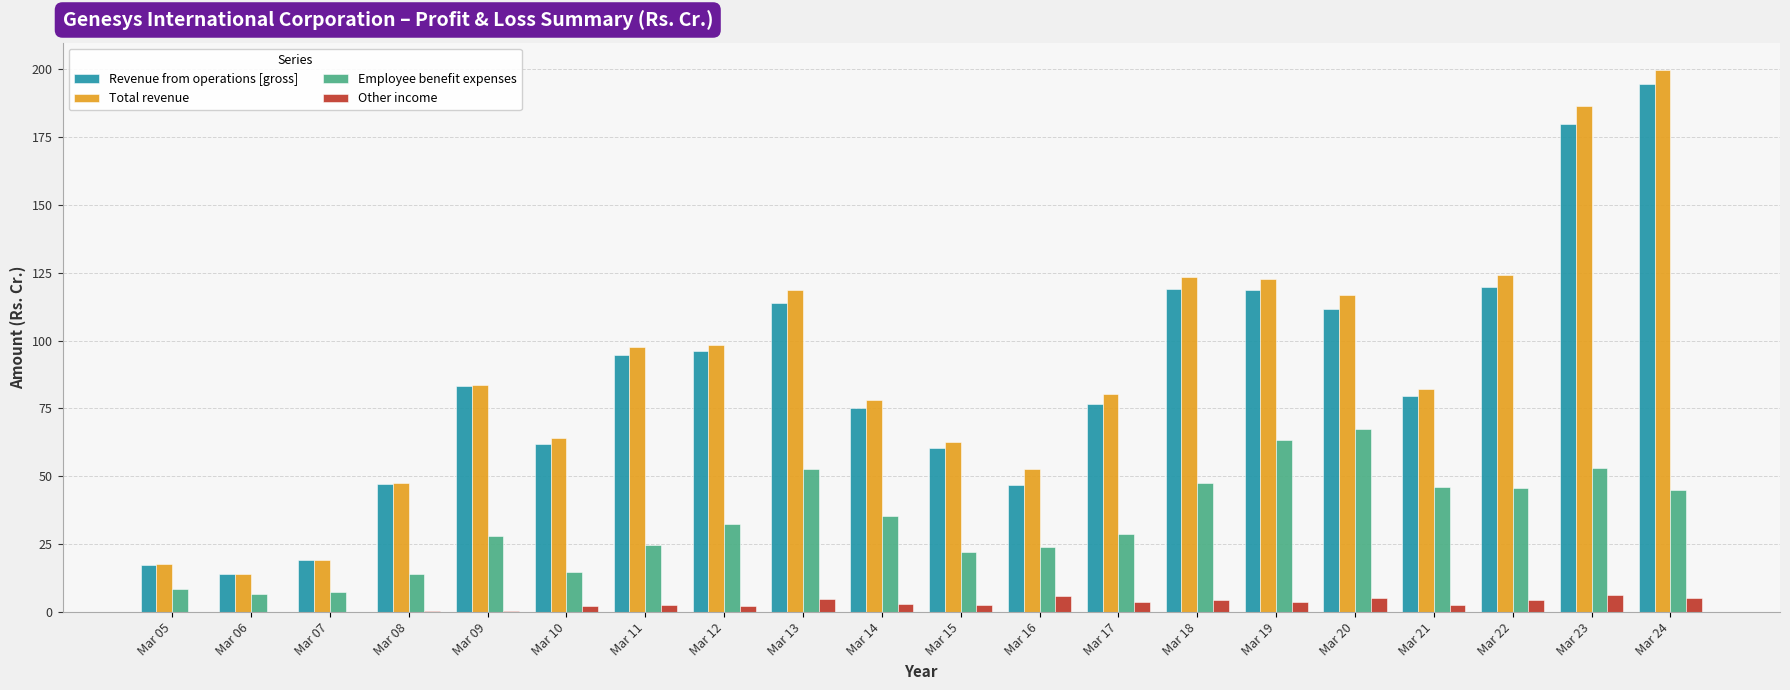

What is the approximate value of Employee benefit expenses at Mar 12?

32.4